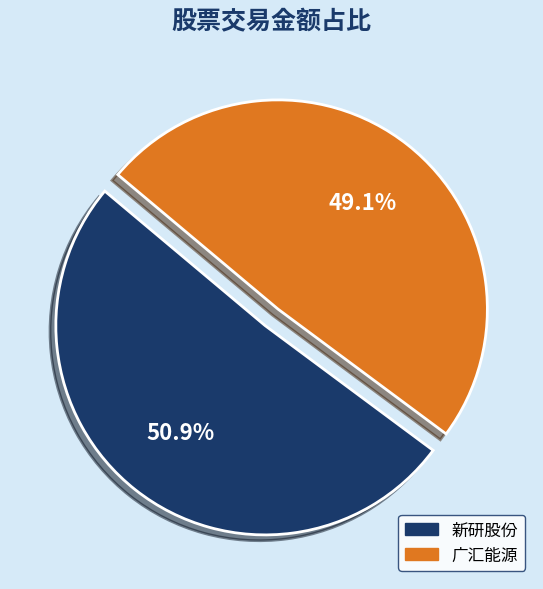

Does 广汇能源 account for over 50% of the chart?

No